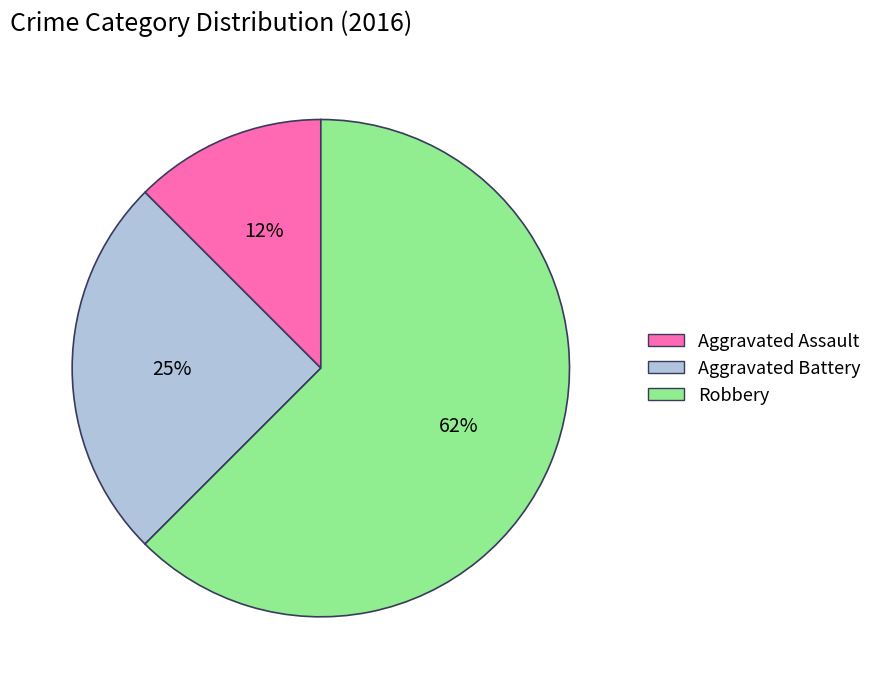

To the nearest percent, what percentage of the pie is Aggravated Battery?

25%